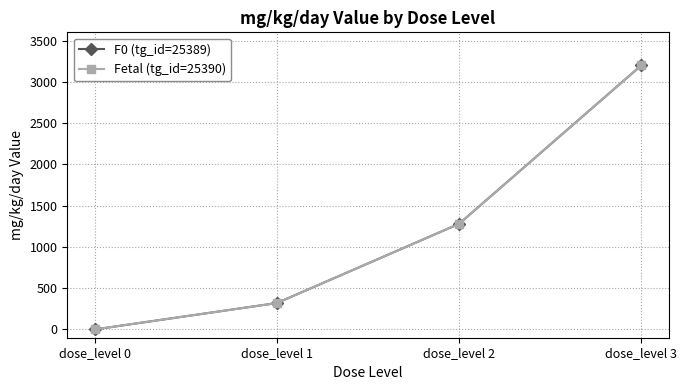

Where is F0 (tg_id=25389) nearest to the value 1600?

dose_level 2